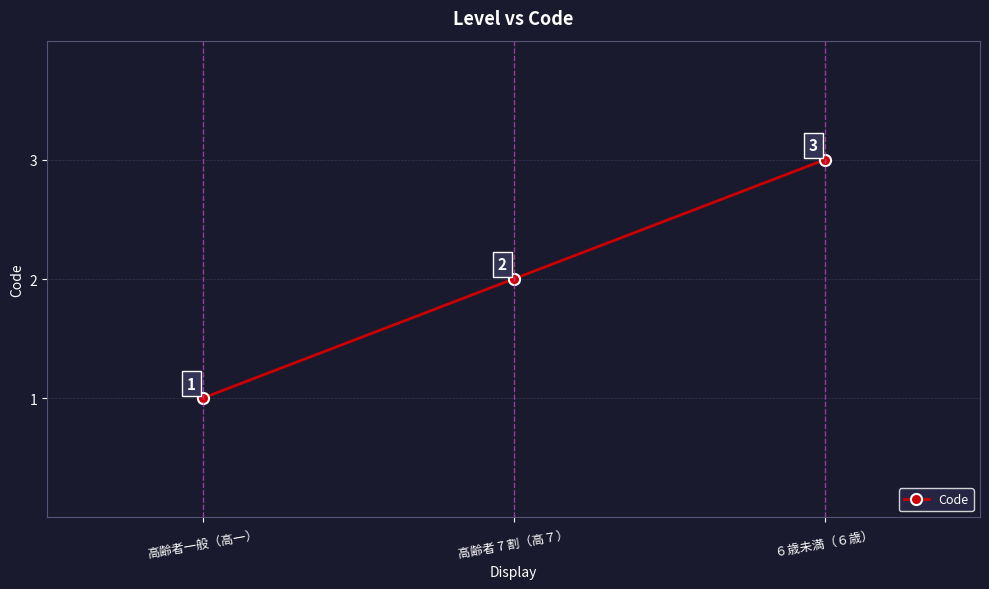

How many lines are shown in the chart?

1